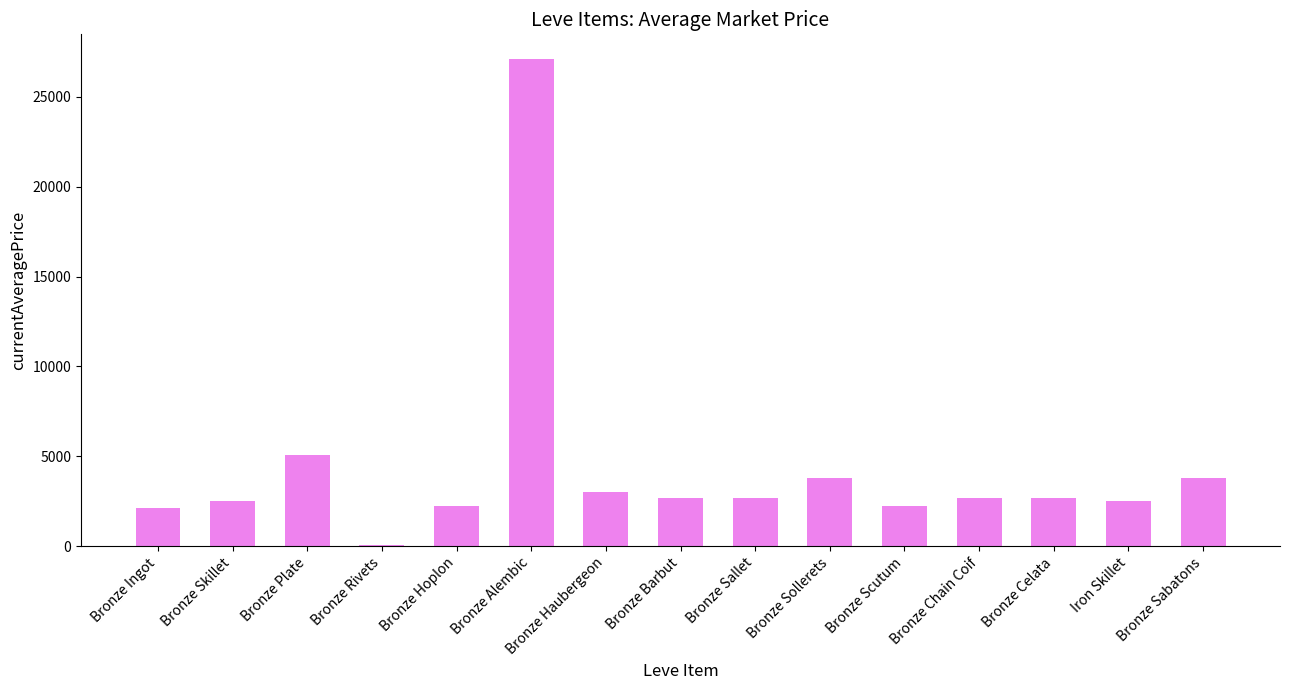

What is the sum of all values?

65056.5